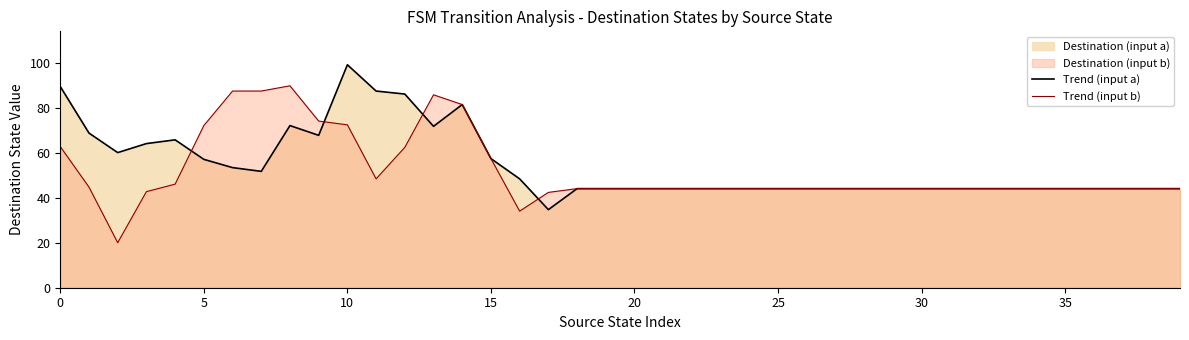

What is the smallest value displayed?

20.0